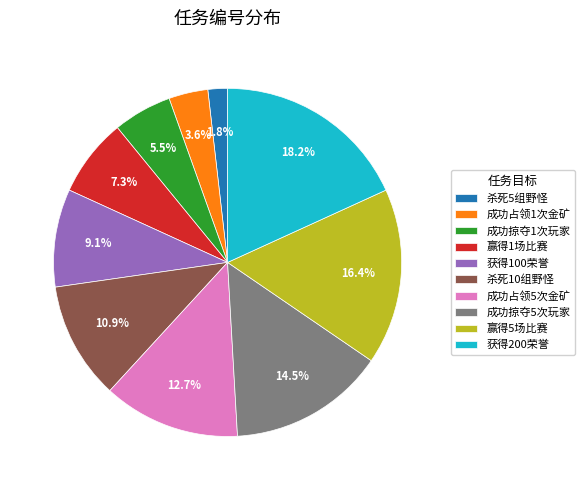

What portion of the pie excludes 杀死10组野怪?

89.1%